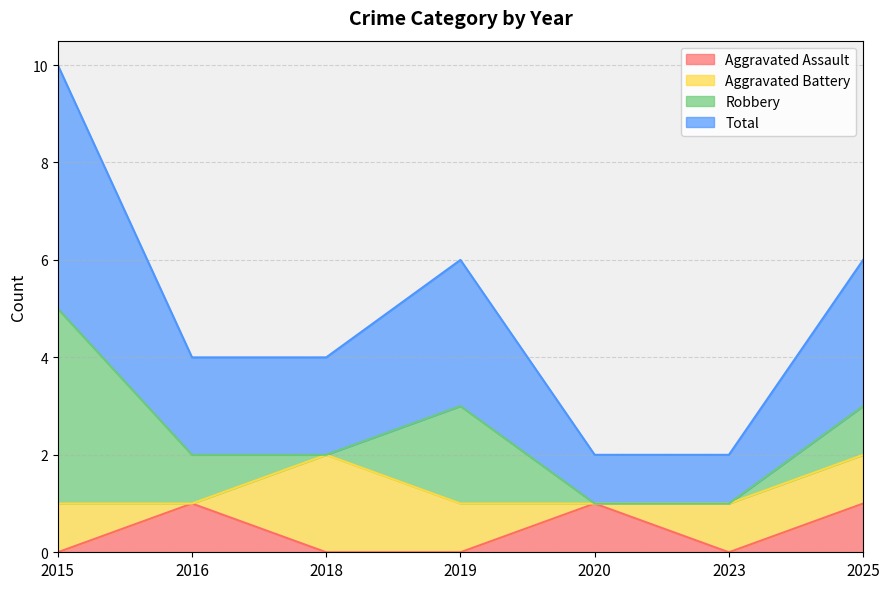

True or false: Aggravated Assault and Total cross at least once.

False